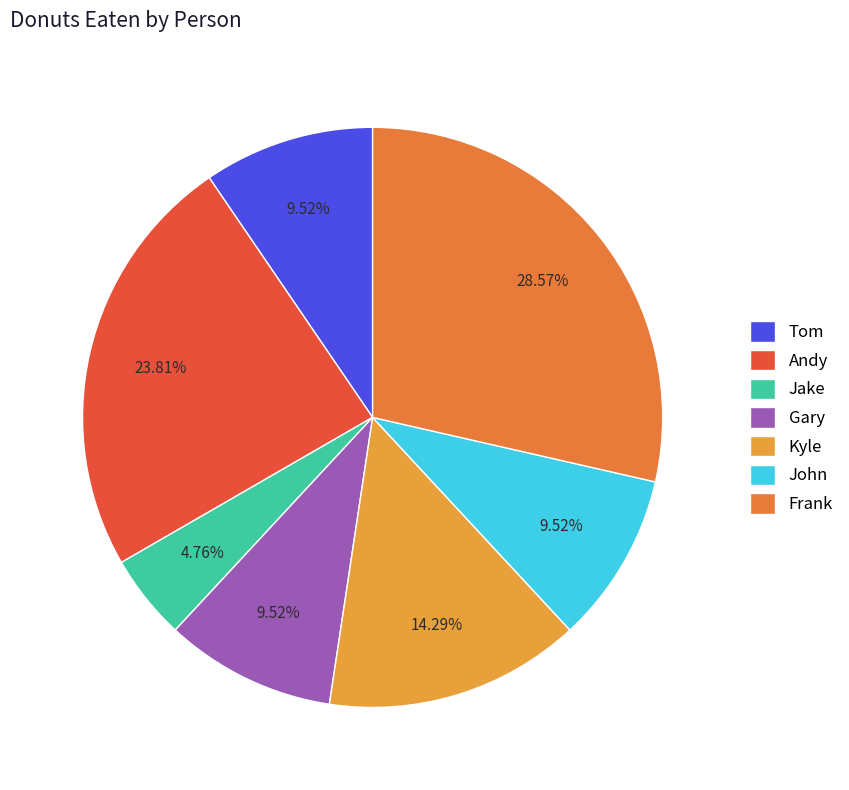

What is the change in value from Andy to Frank?

+1